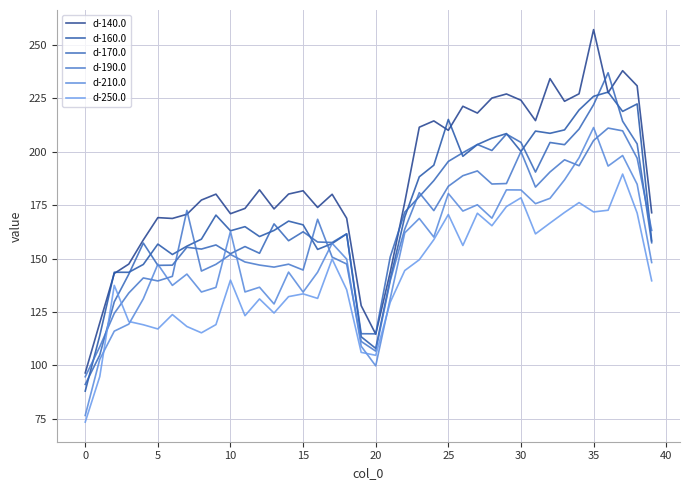

Does the chart display data point markers on the line(s)?

No